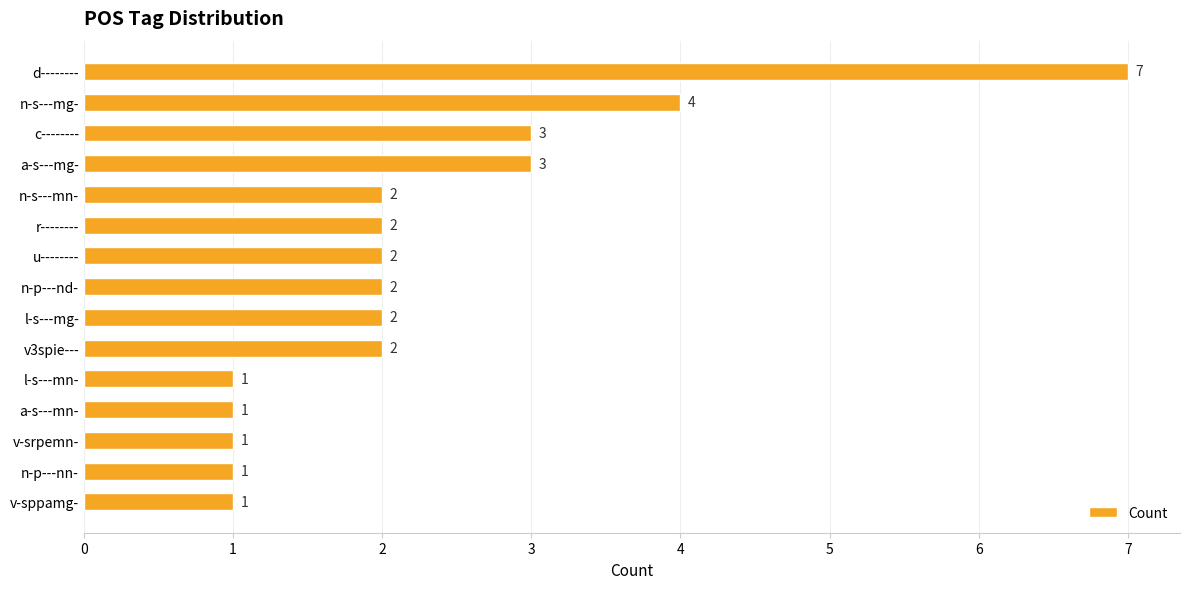

What is the ratio of the value at a-s---mg- to the value at u--------?

1.5